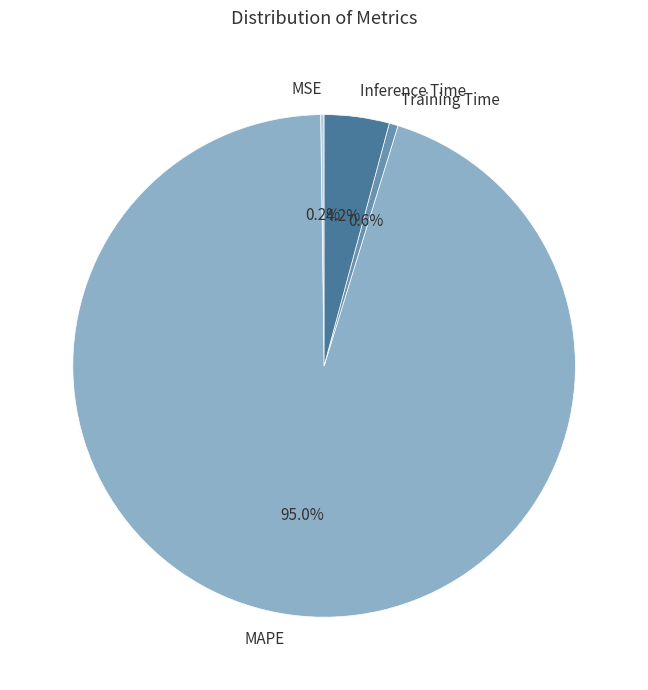

What portion of the pie excludes Training Time?

99.4%